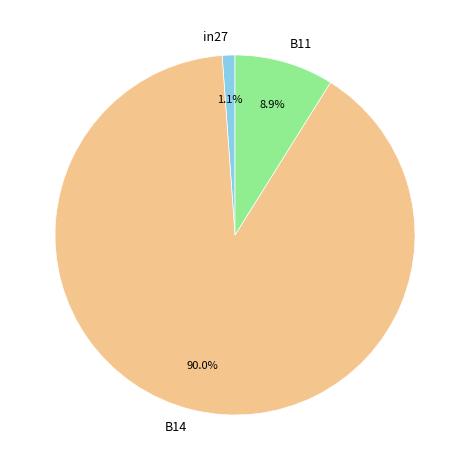

What is the majority slice?

B14